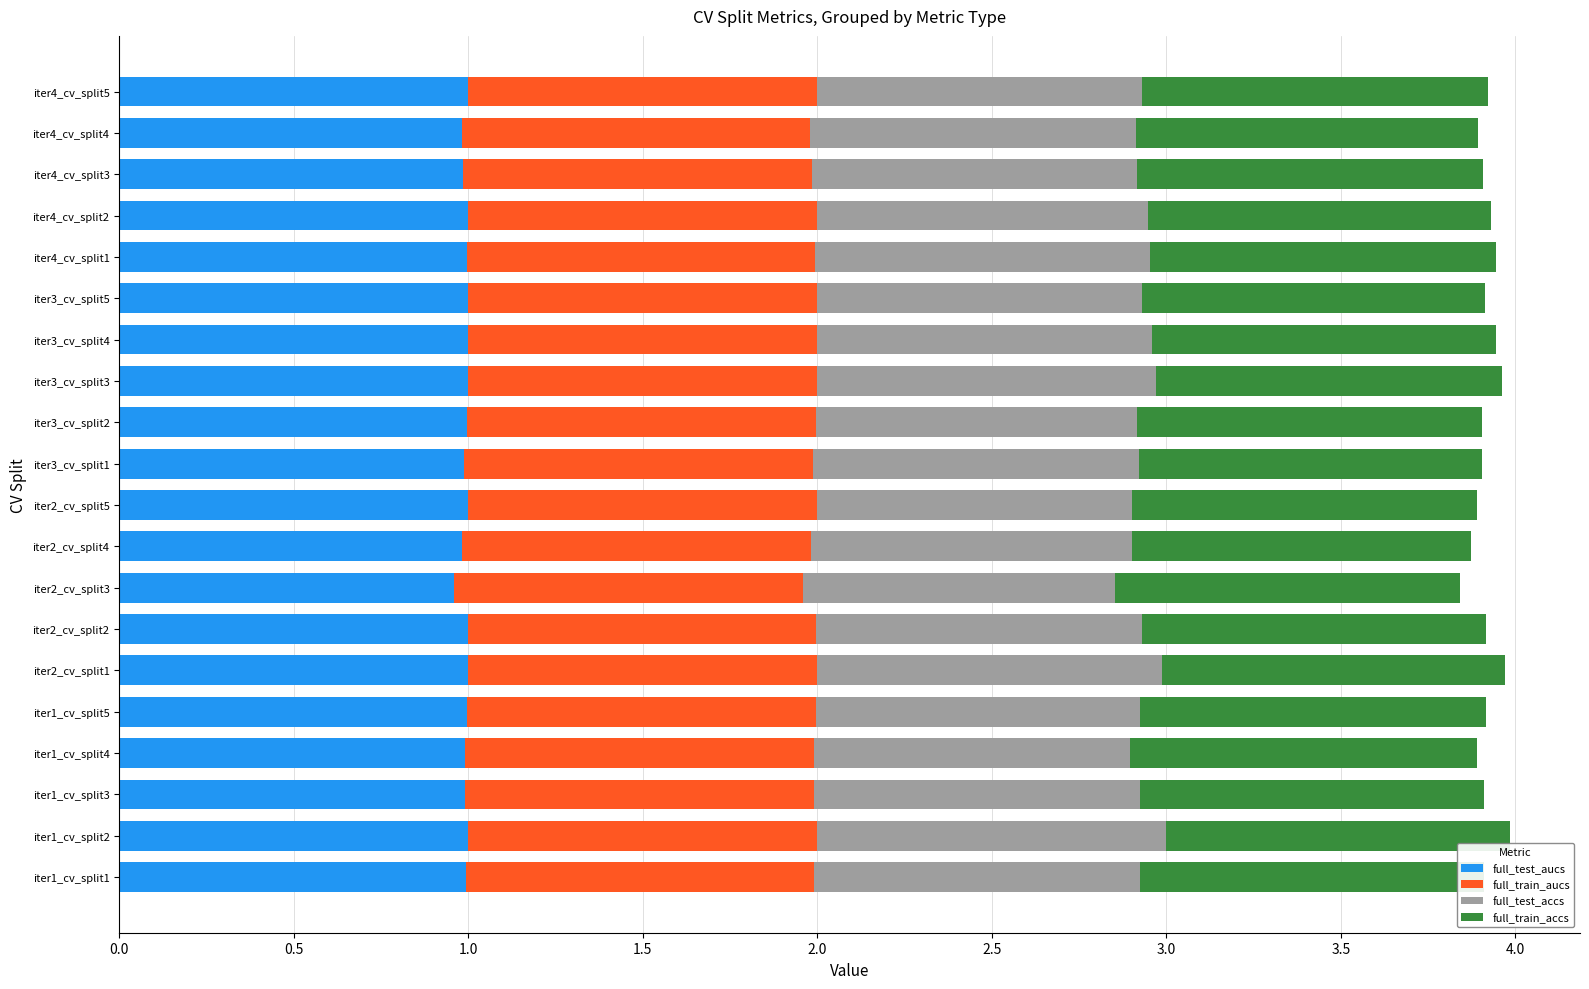

What is the highest value of the full_test_aucs series?

1.0